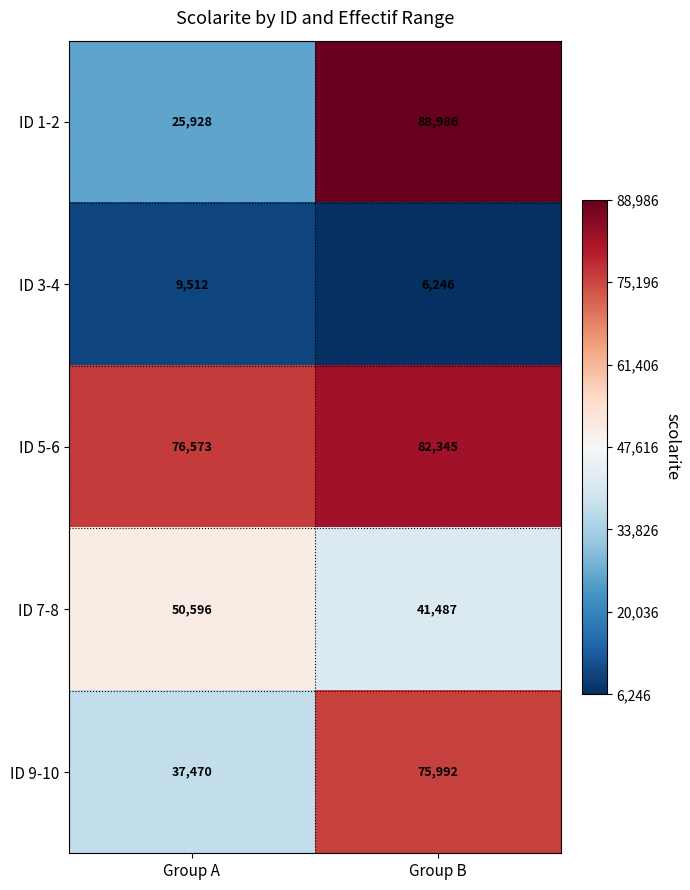

Reading left to right, extract all data points from this chart.

ID 1-2: Group A=25928	Group B=88986
ID 3-4: Group A=9512	Group B=6246
ID 5-6: Group A=76573	Group B=82345
ID 7-8: Group A=50596	Group B=41487
ID 9-10: Group A=37470	Group B=75992